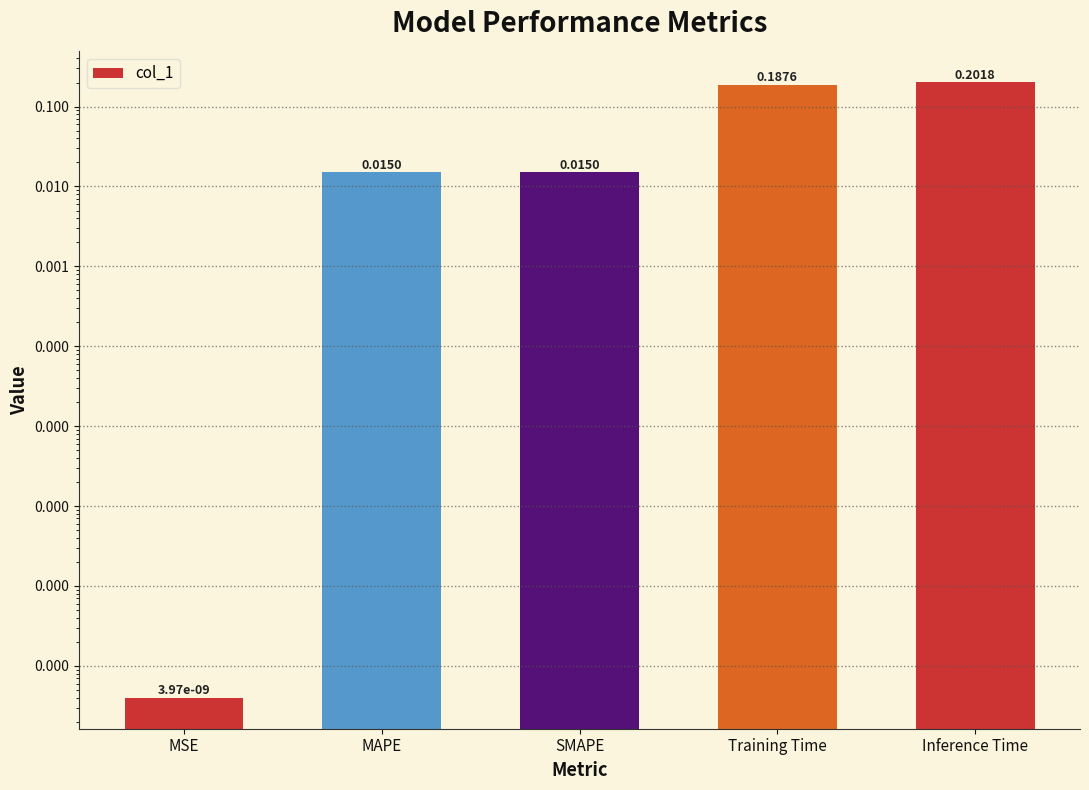

List the labels in order of value, largest first.

Inference Time, Training Time, MAPE, SMAPE, MSE